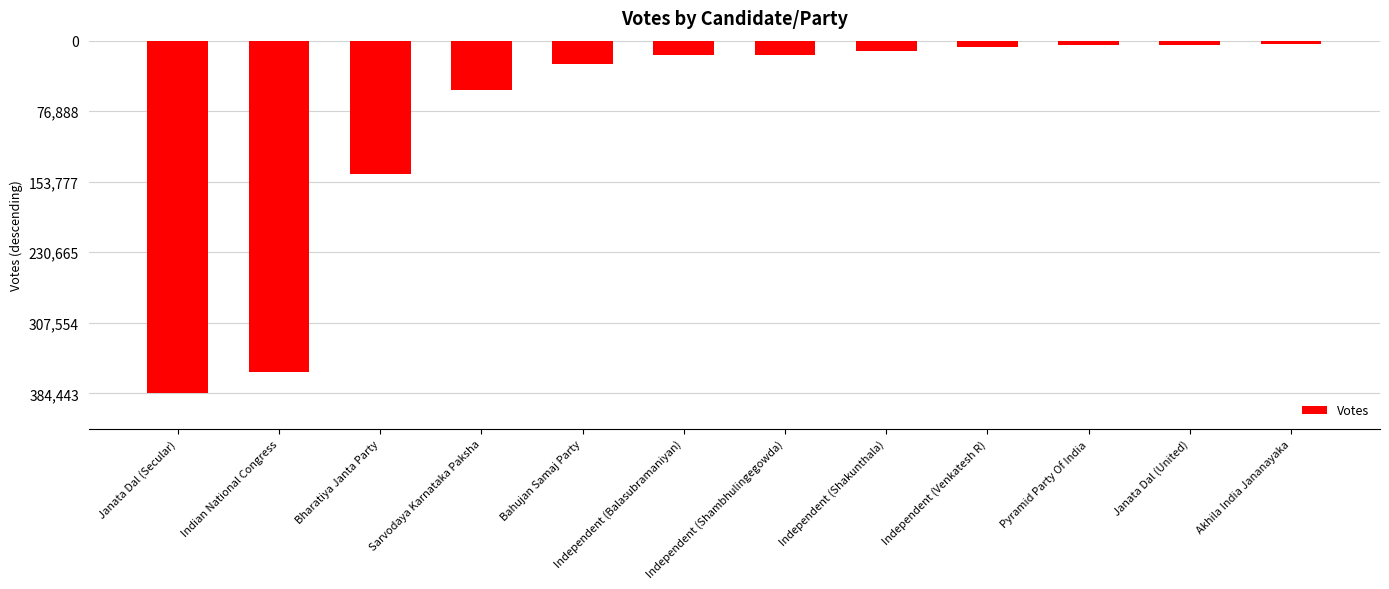

Is it true that the value at Sarvodaya Karnataka Paksha is -29032?

False